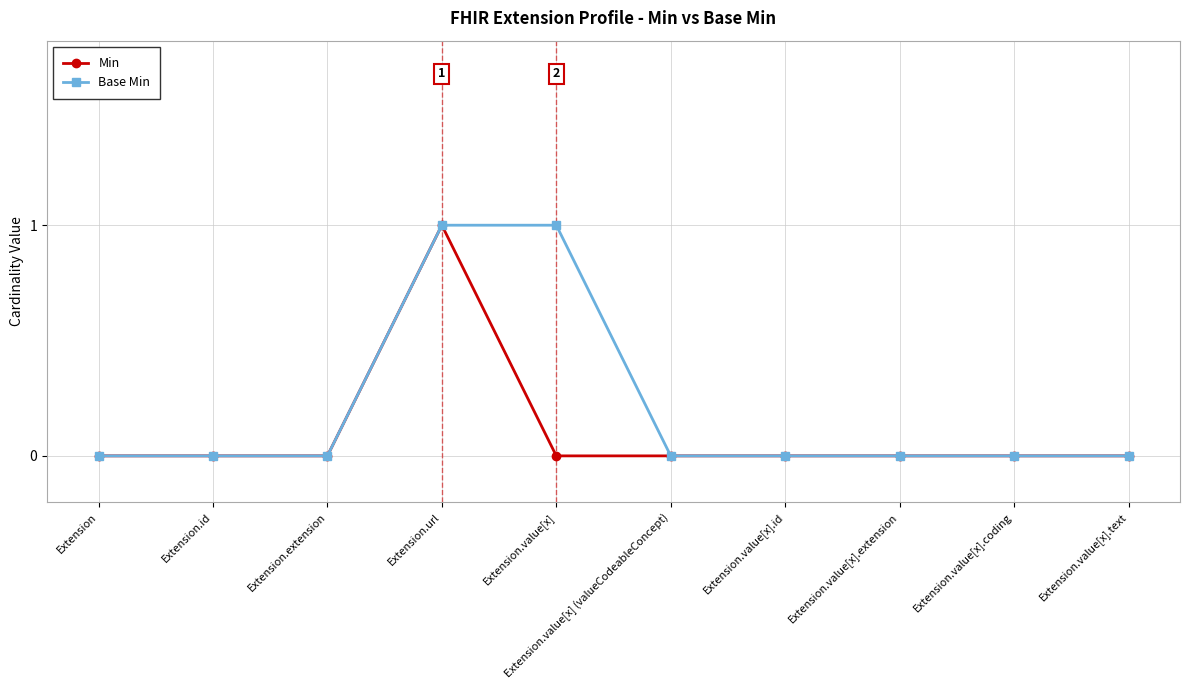

Is it true that Base Min equals -1 at Extension.extension?

False